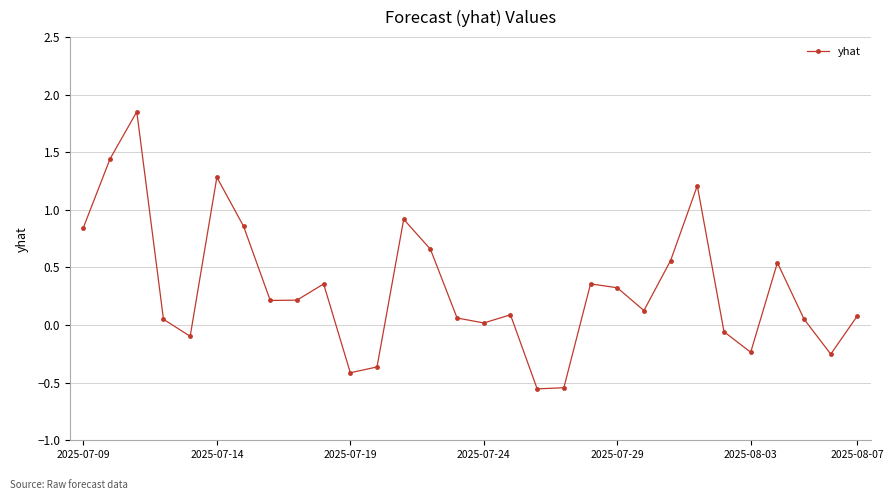

How many data points are less than 0?

8